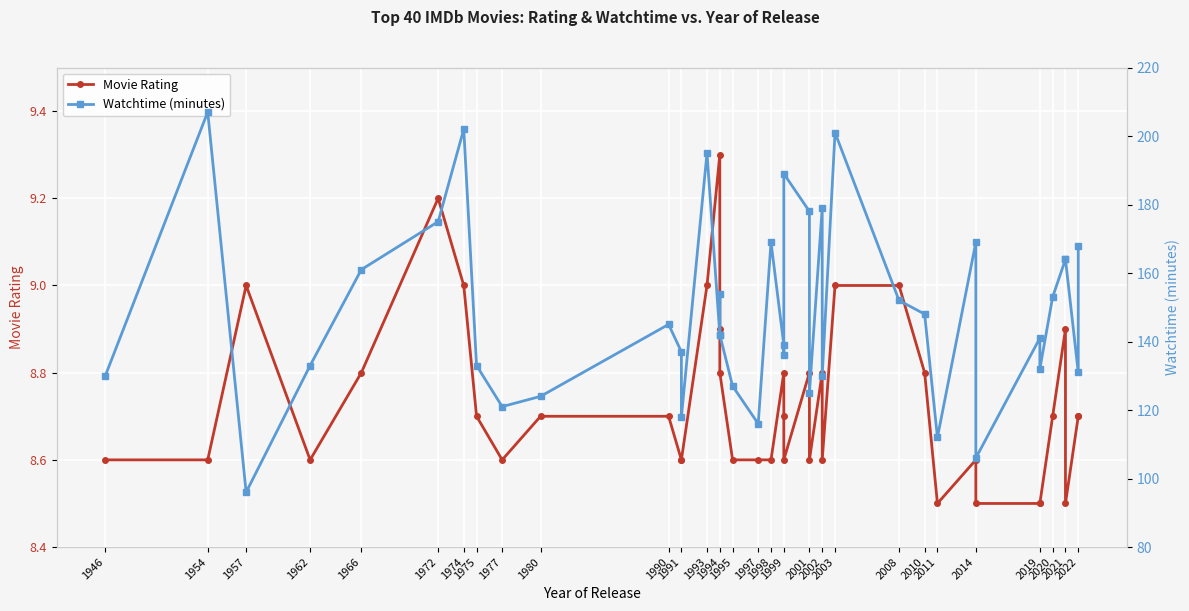

At how many categories does at least one series exceed 120?

35